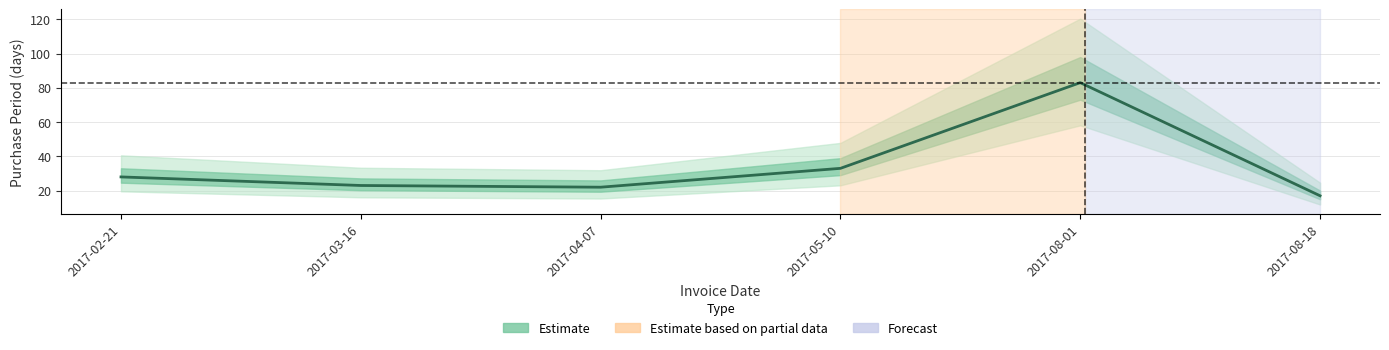

How many categories are shown in the chart?

6